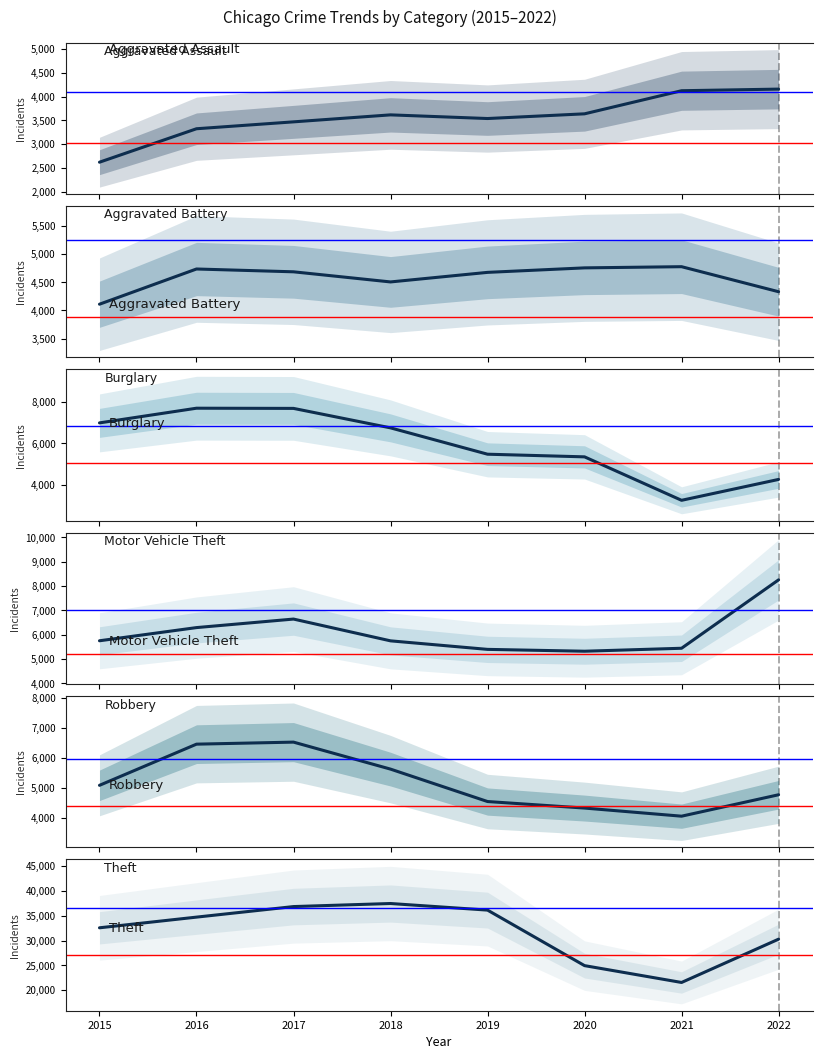

How many intersections are there between Robbery and Aggravated Assault?

2